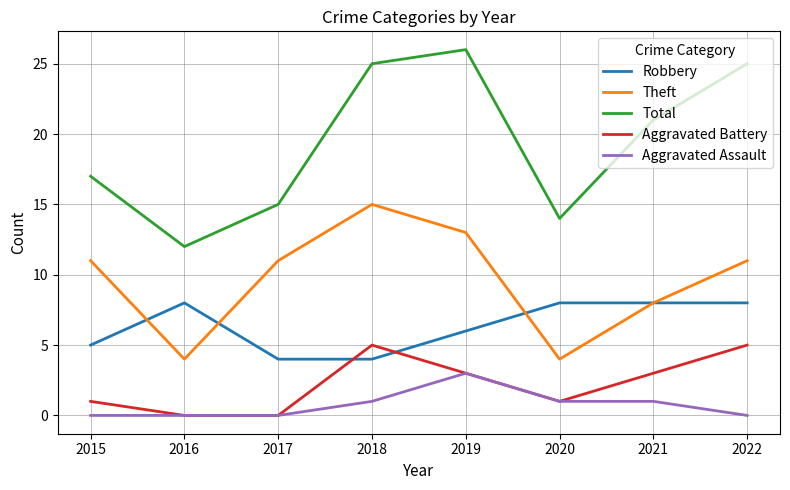

Does the chart have visible grid lines?

Yes